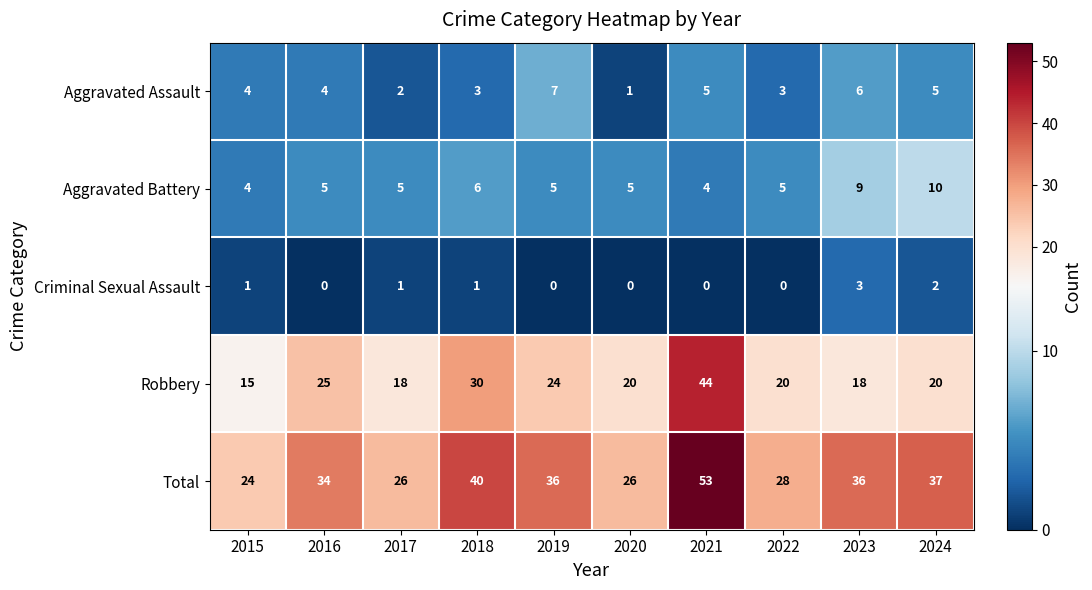

Is it true that Aggravated Assault equals 6 at 2016?

False